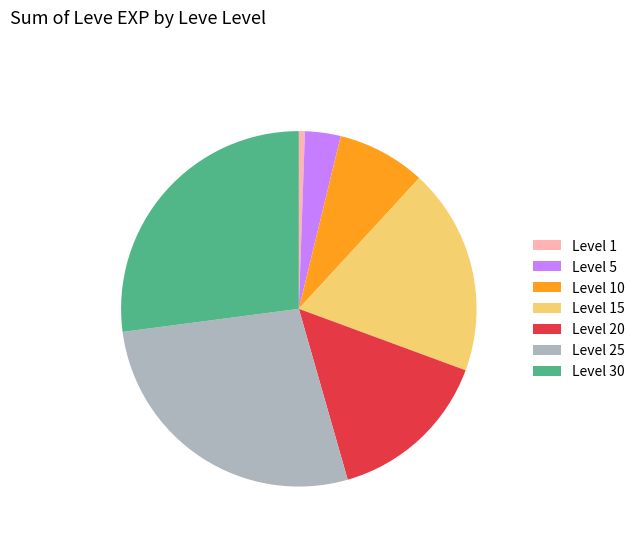

Combined, do Level 25 and Level 10 account for over 50%?

No